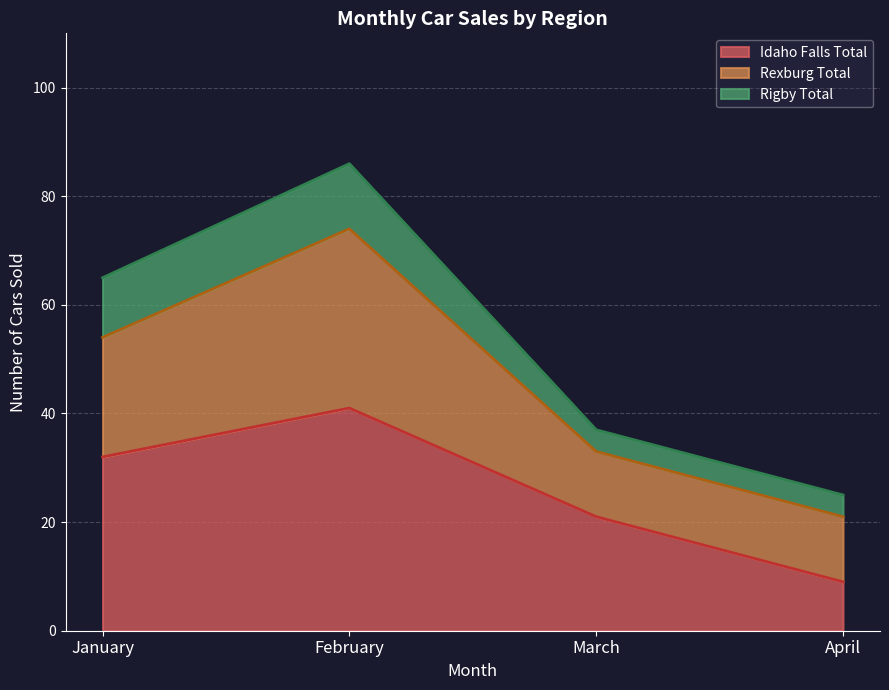

How many data points in Rexburg Total are above 12?

2